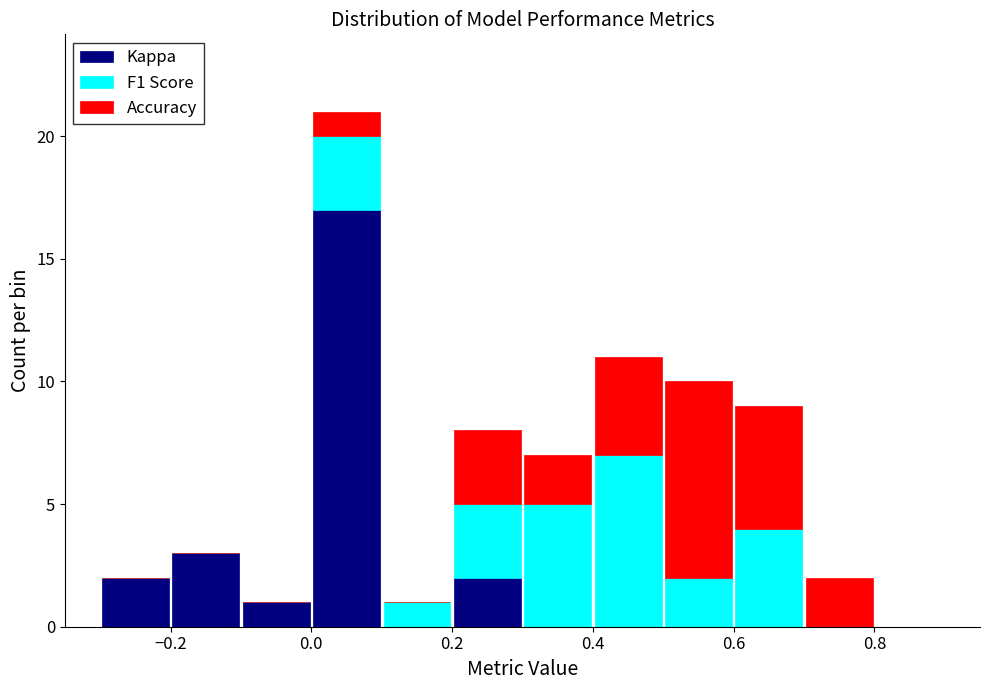

Reading left to right, list every stacked bar in this chart as the range it spans on the x-axis followed by its total height. The values are not printed on the chart, so give them approximately, as read against the axis.

-0.3 to -0.2: 2
-0.2 to -0.1: 3
-0.1 to 0.0: 1
0.0 to 0.1: 21
0.1 to 0.2: 1
0.2 to 0.3: 8
0.3 to 0.4: 7
0.4 to 0.5: 11
0.5 to 0.6: 10
0.6 to 0.7: 9
0.7 to 0.8: 2
0.8 to 0.9: 0